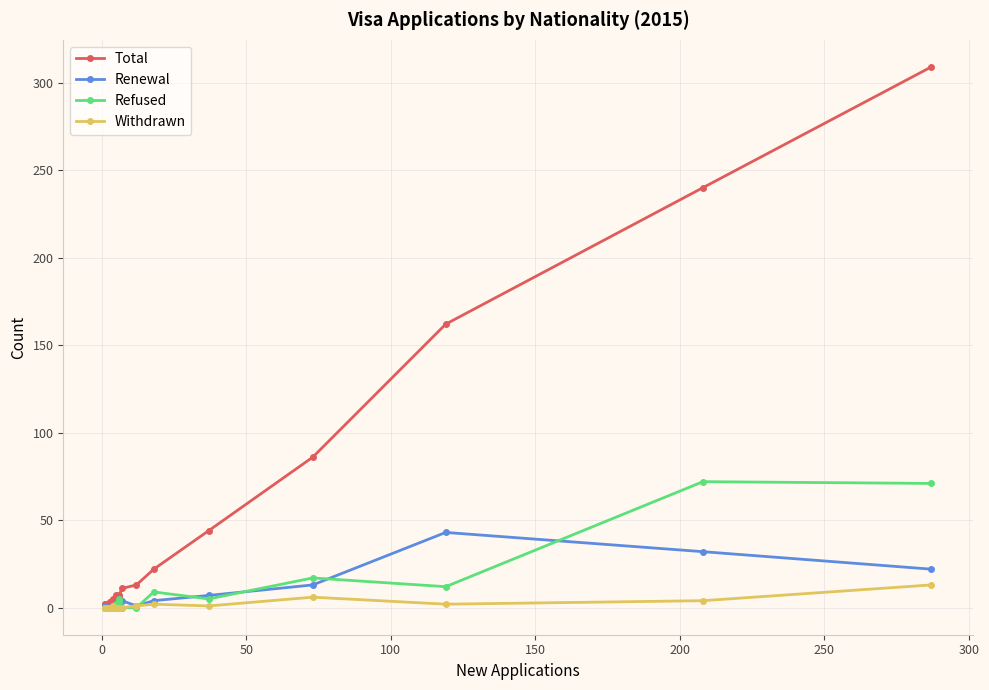

List the series in order of their peak value, highest first.

Total, Refused, Renewal, Withdrawn